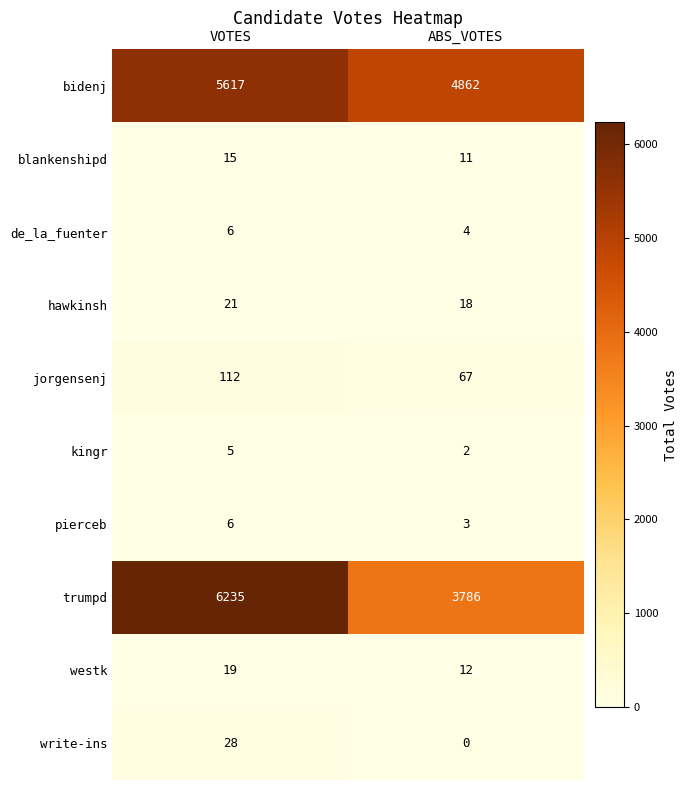

What is the average value of the westk series?

16